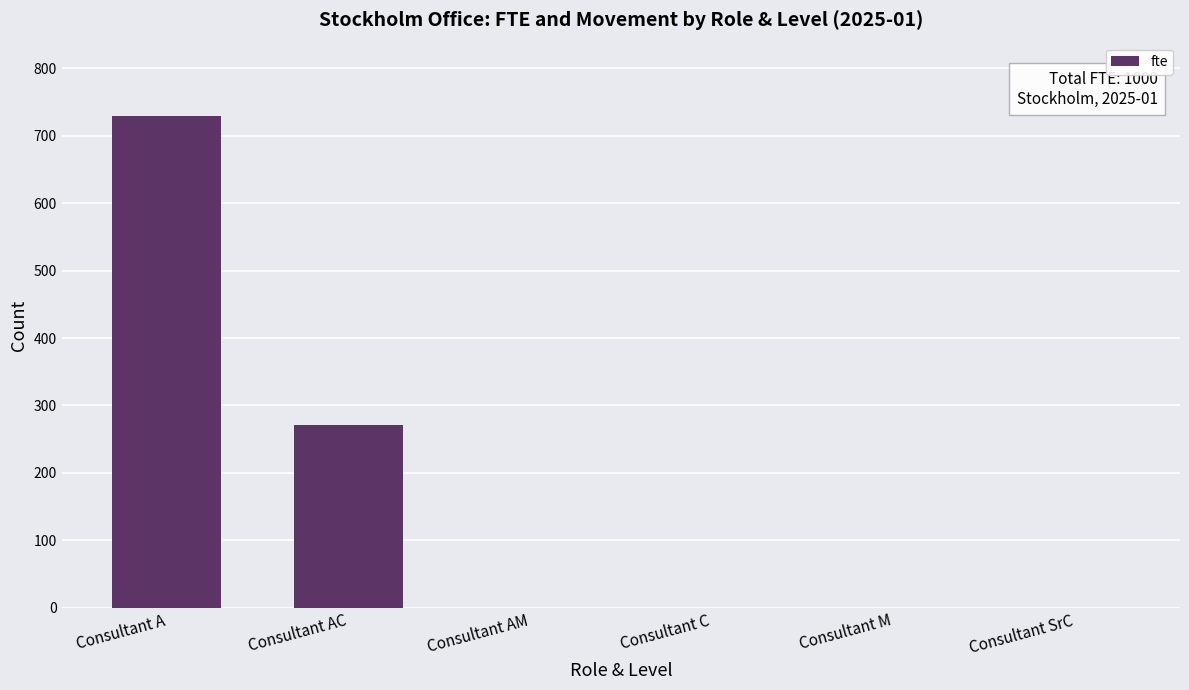

What is the ratio of the value at Consultant A to the value at Consultant AC?

2.7